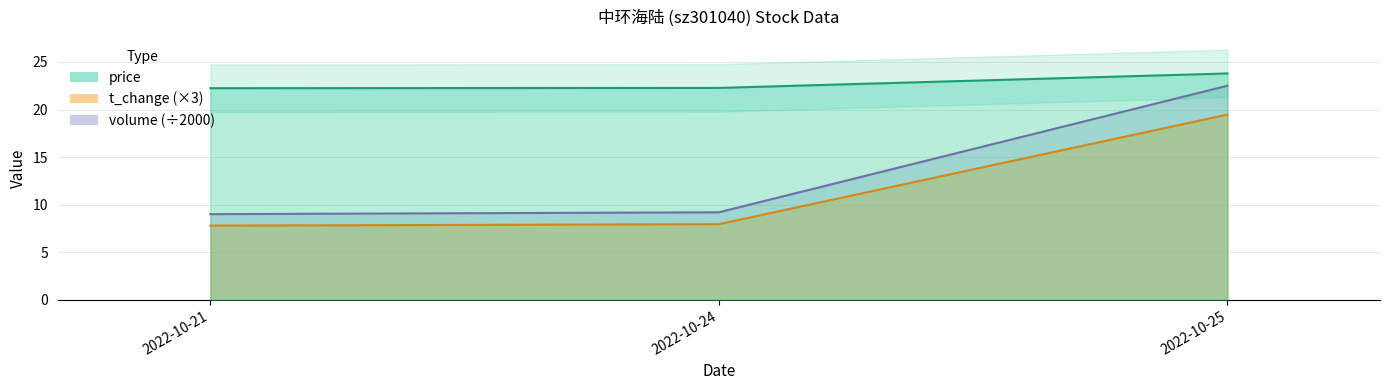

Which category has the lowest value across all series?

2022-10-21